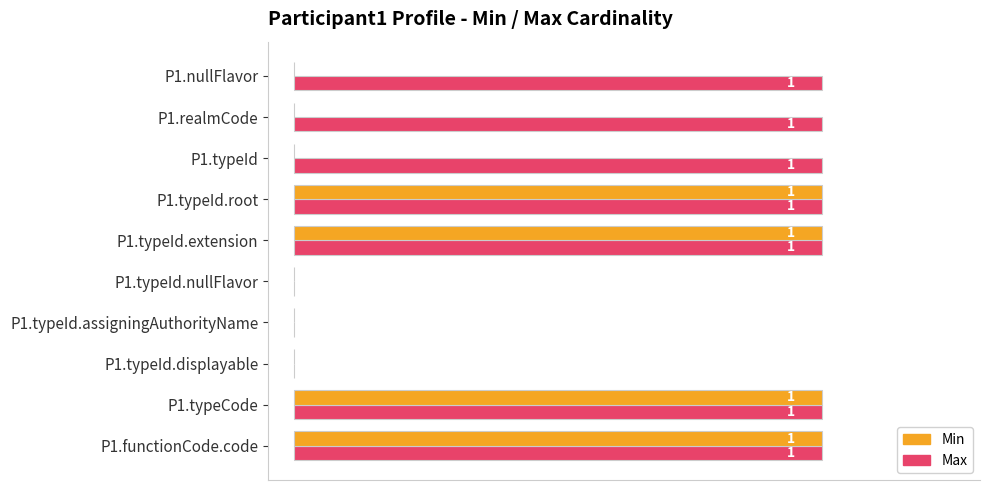

Is it true that Min equals 0 at P1.typeId?

True